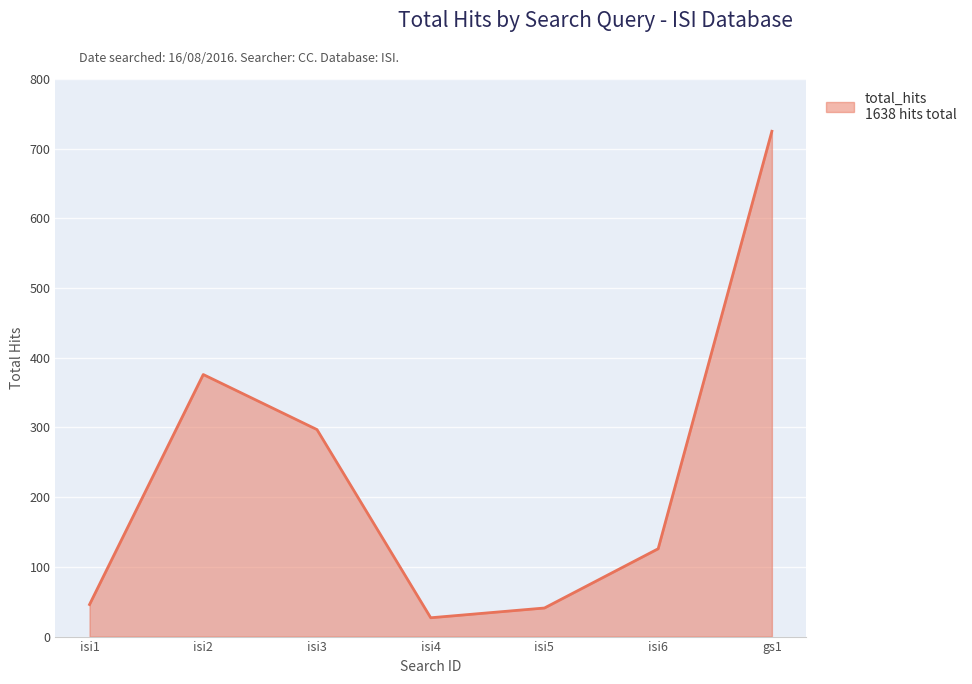

How many interior local peaks (higher than both neighbors) does the data have?

1